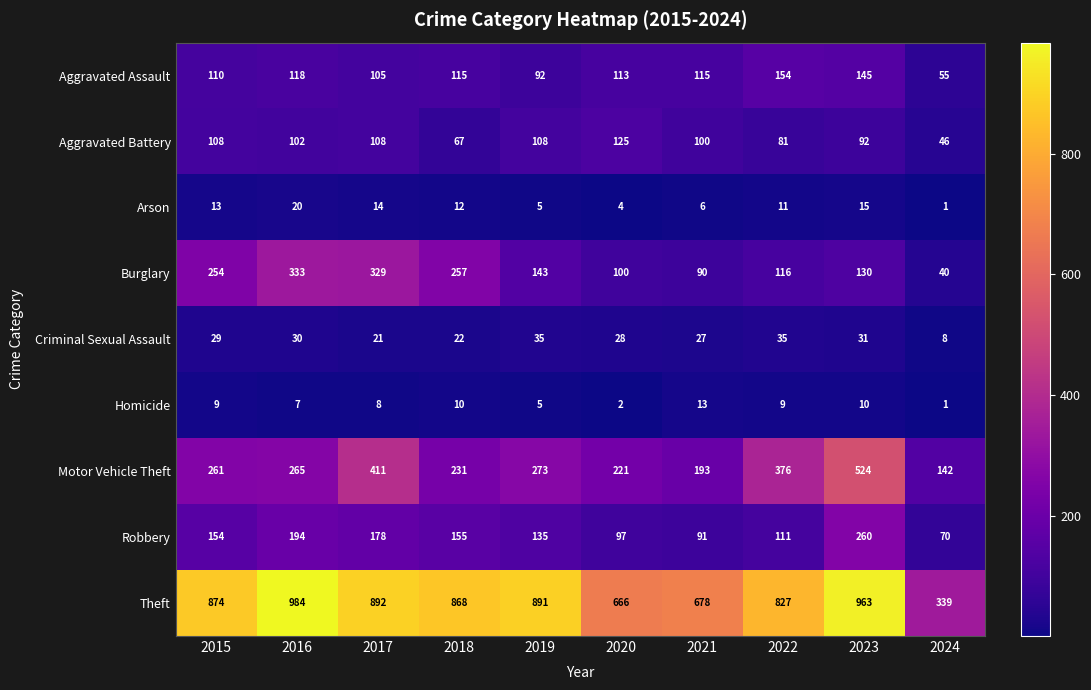

Is it true that Homicide equals 15 at 2018?

False